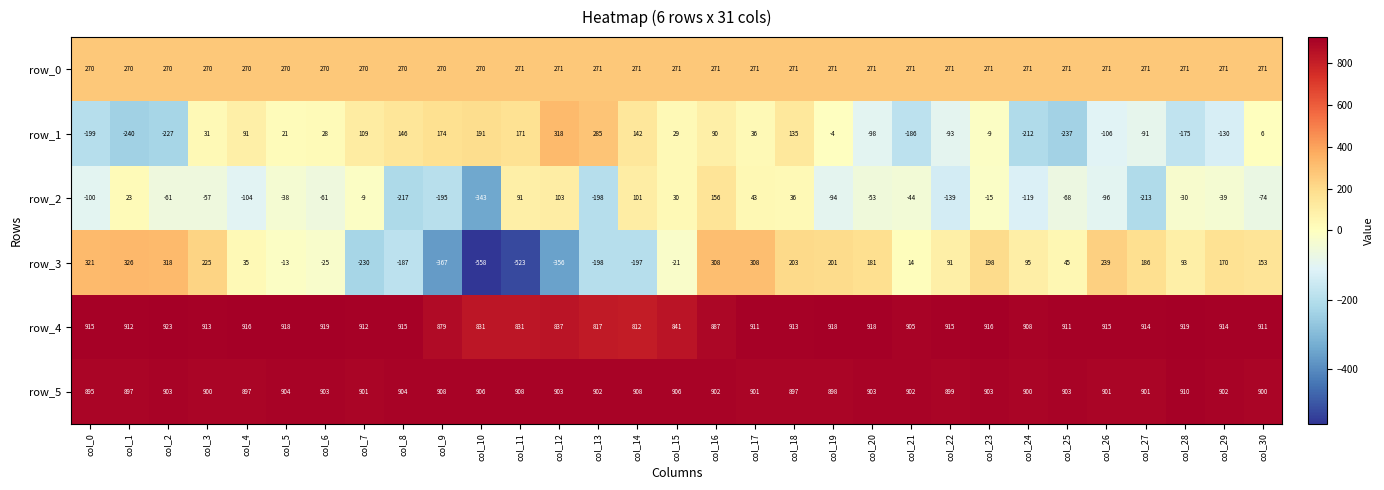

What is the difference between the row_4 values at col_26 and col_21?

10